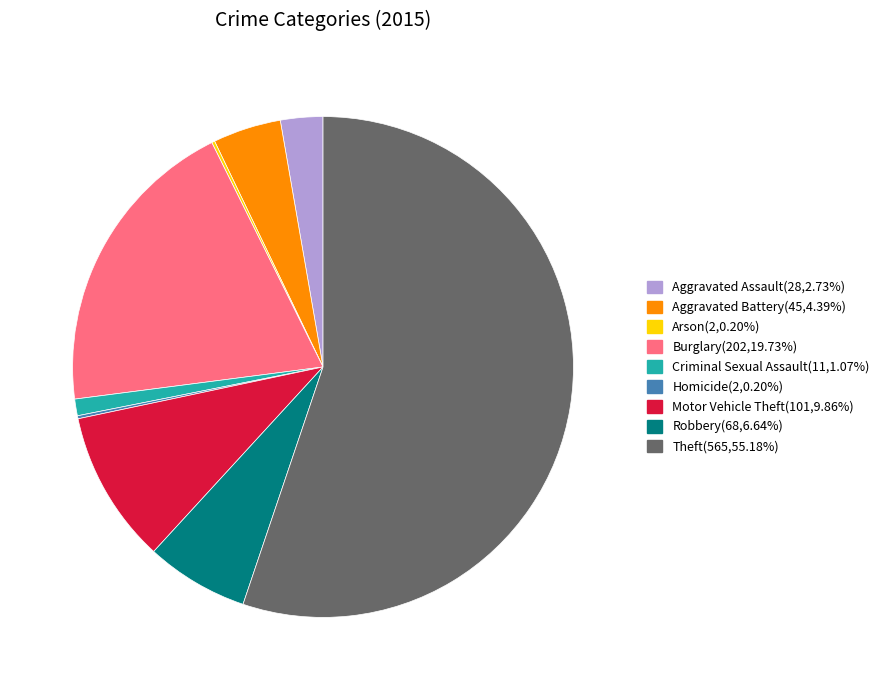

Combined, do Theft and Aggravated Assault account for over 50%?

Yes